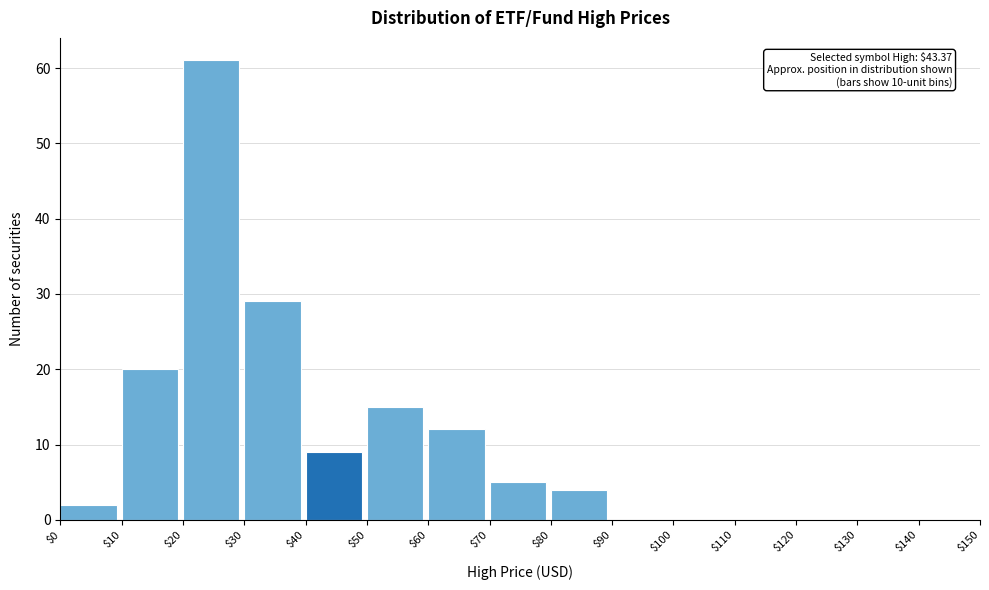

Which range on the x-axis has the tallest bar?

$20 to $30